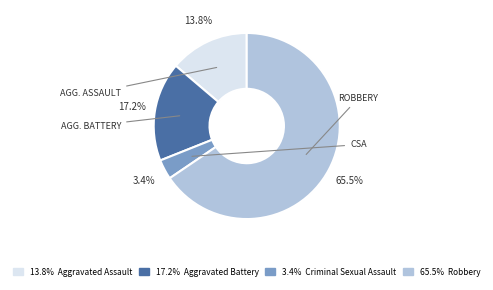

Does any single category account for the majority?

Yes